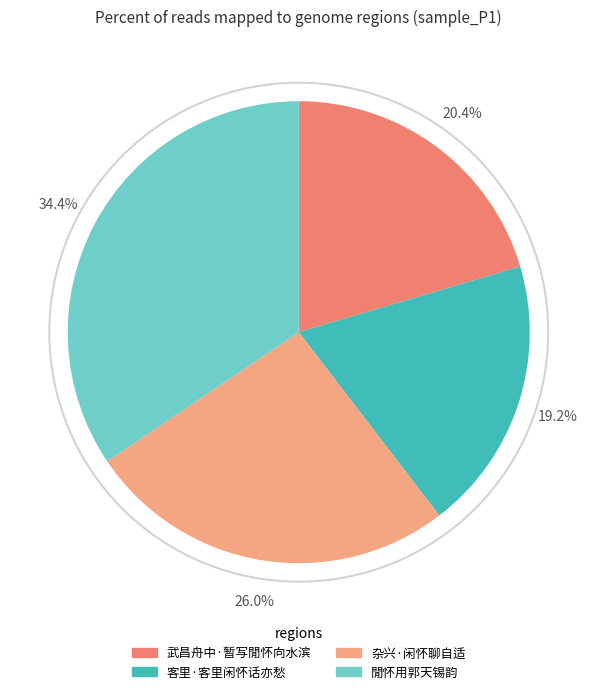

Which category has the biggest portion of the pie?

閒怀用郭天锡韵